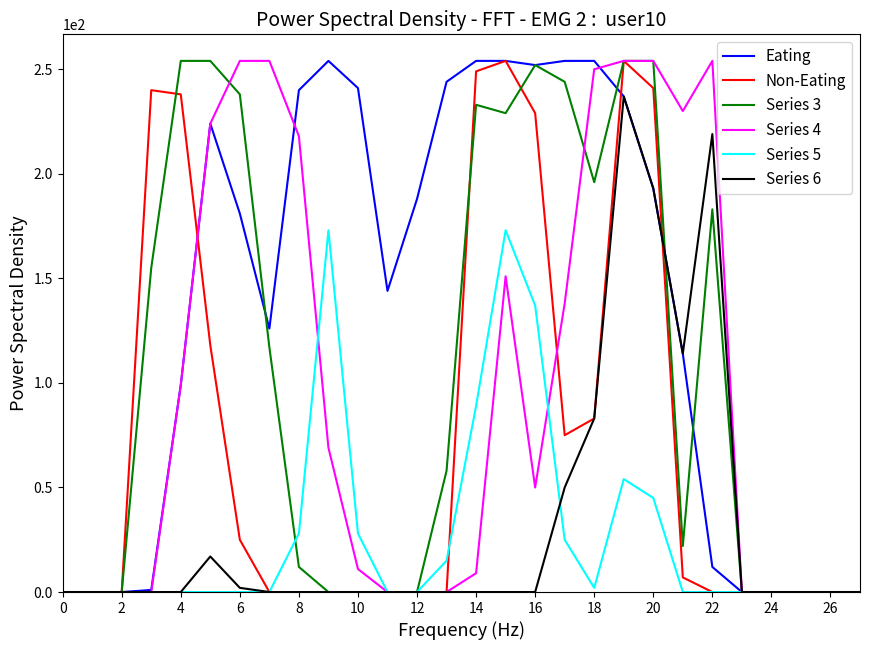

Which series has the largest total across all categories?

Eating